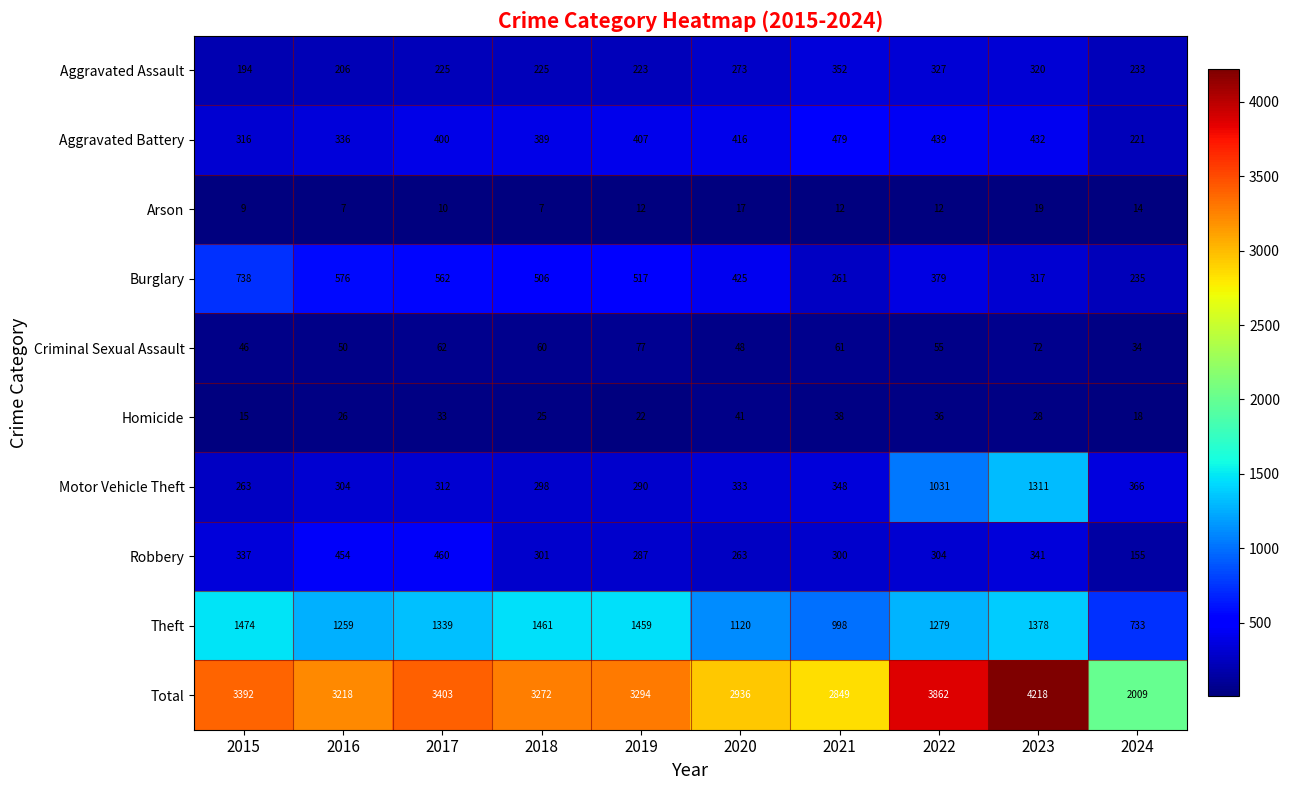

What value does the Robbery series have at 2016, to the nearest 50?

450